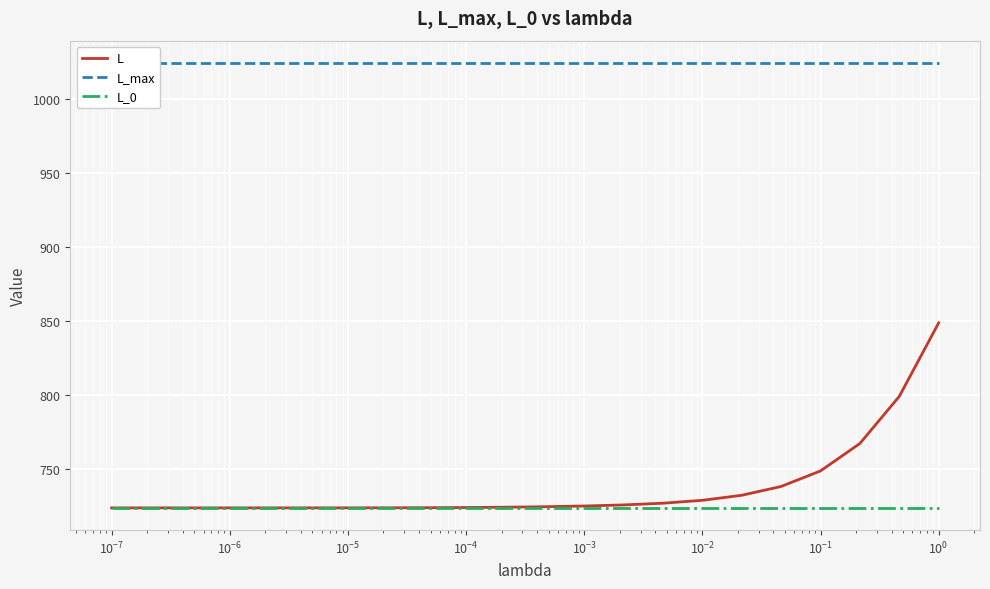

What is the difference between the maximum and minimum values in the L series?

124.7